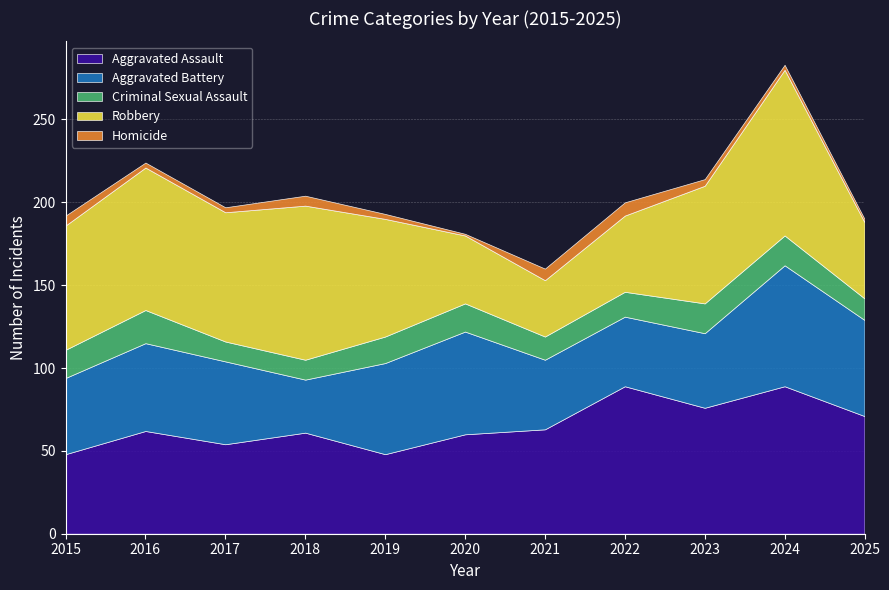

Reading right to left, what are all the values shown in this chart?

Aggravated Assault: 2025=71	2024=89	2023=76	2022=89	2021=63	2020=60	2019=48	2018=61	2017=54	2016=62	2015=48
Aggravated Battery: 2025=58	2024=73	2023=45	2022=42	2021=42	2020=62	2019=55	2018=32	2017=50	2016=53	2015=46
Criminal Sexual Assault: 2025=13	2024=18	2023=18	2022=15	2021=14	2020=17	2019=16	2018=12	2017=12	2016=20	2015=17
Robbery: 2025=46	2024=100	2023=71	2022=46	2021=34	2020=41	2019=71	2018=93	2017=78	2016=86	2015=75
Homicide: 2025=2	2024=3	2023=4	2022=8	2021=7	2020=1	2019=3	2018=6	2017=3	2016=3	2015=6